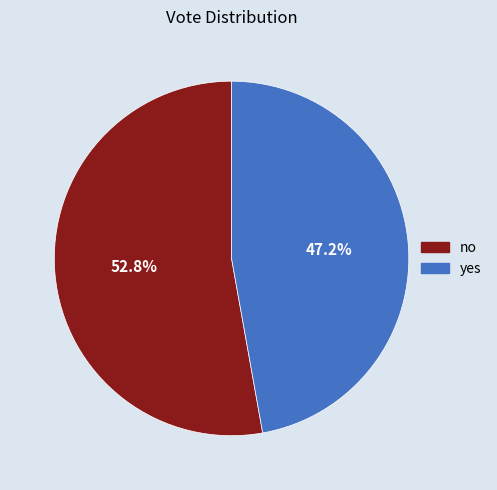

Is it true that no is 40% of the pie?

False